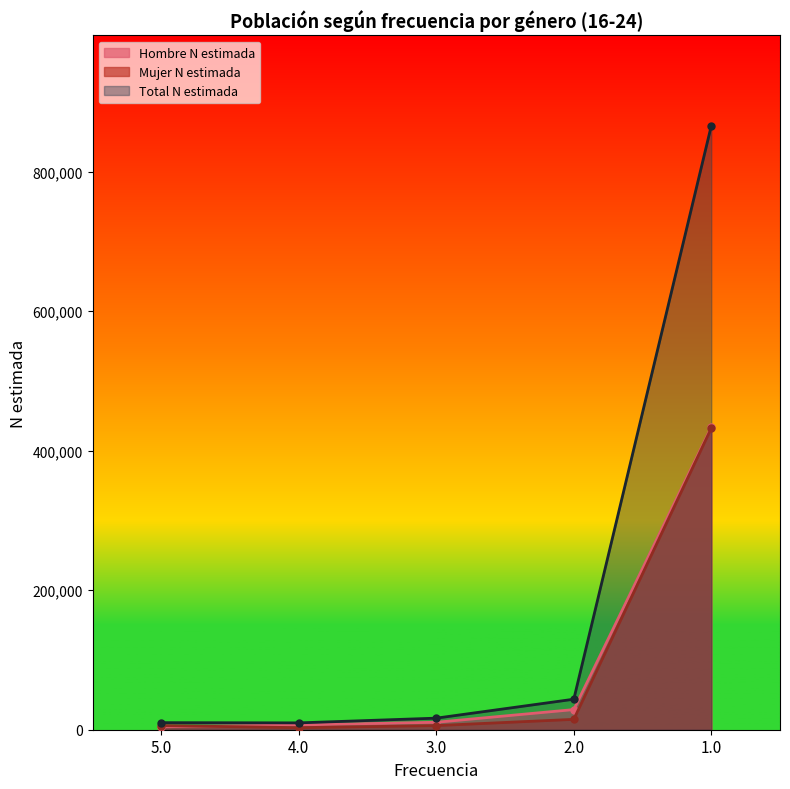

What is the label of the 3rd point from the left?

3.0